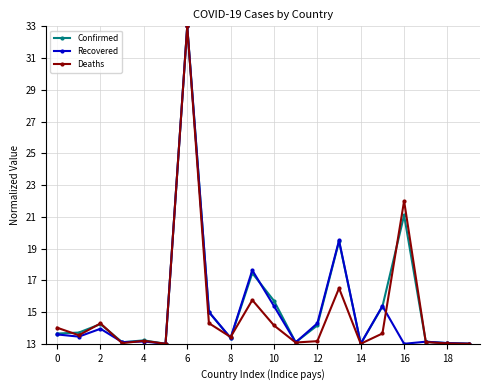

What is the value of the Confirmed point at the 7th from the left?

33.0